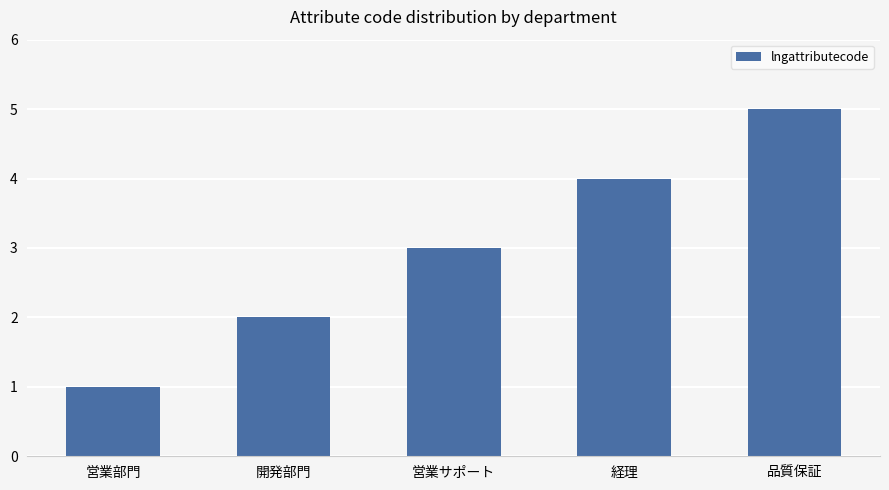

Where is the data nearest to the value 3?

営業サポート